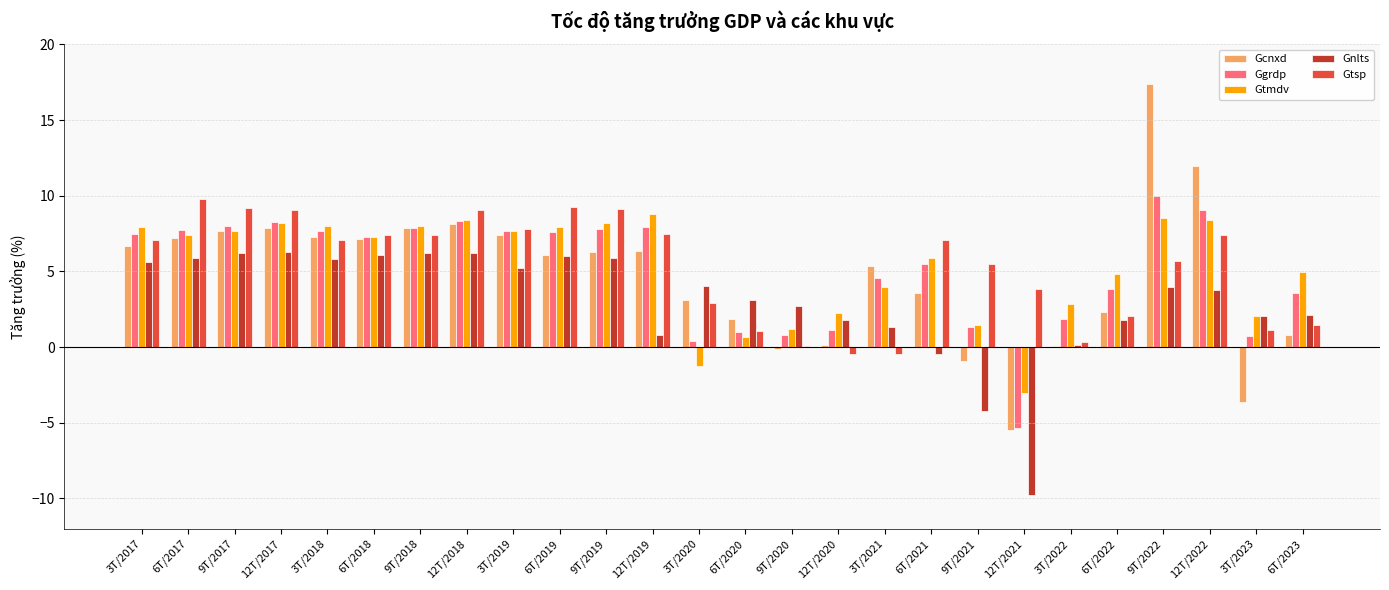

Between 3T/2018 and 12T/2019, which series saw the biggest shift?

Gnlts